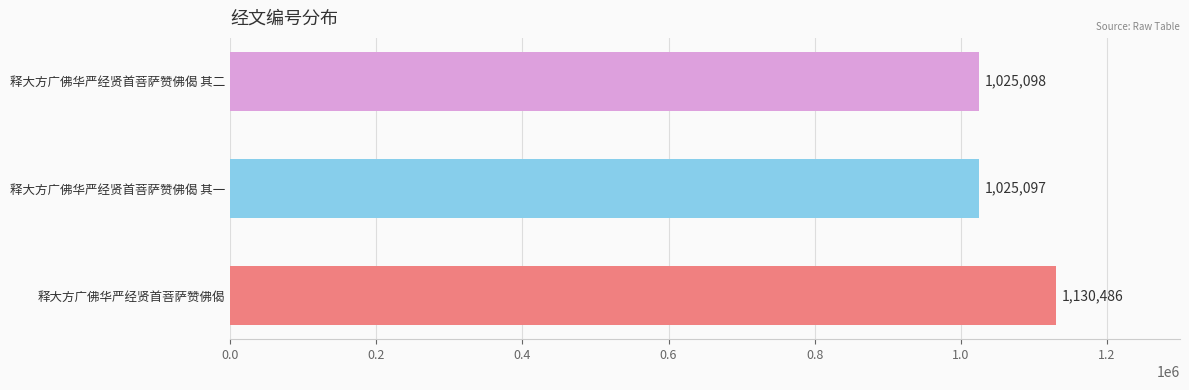

At which category does the chart reach its minimum across all series?

释大方广佛华严经贤首菩萨赞佛偈 其一